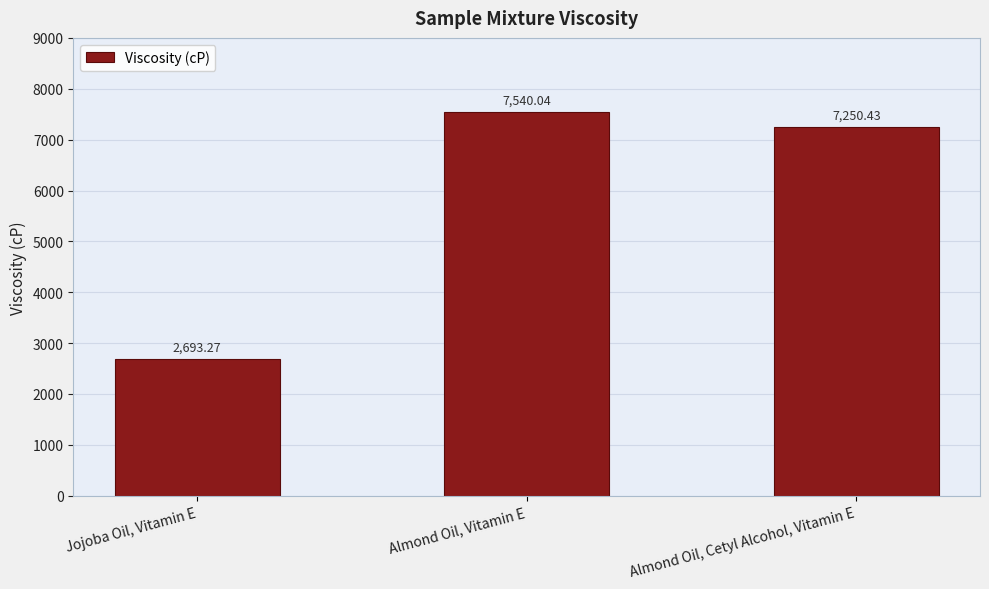

How many bars are there in total?

3